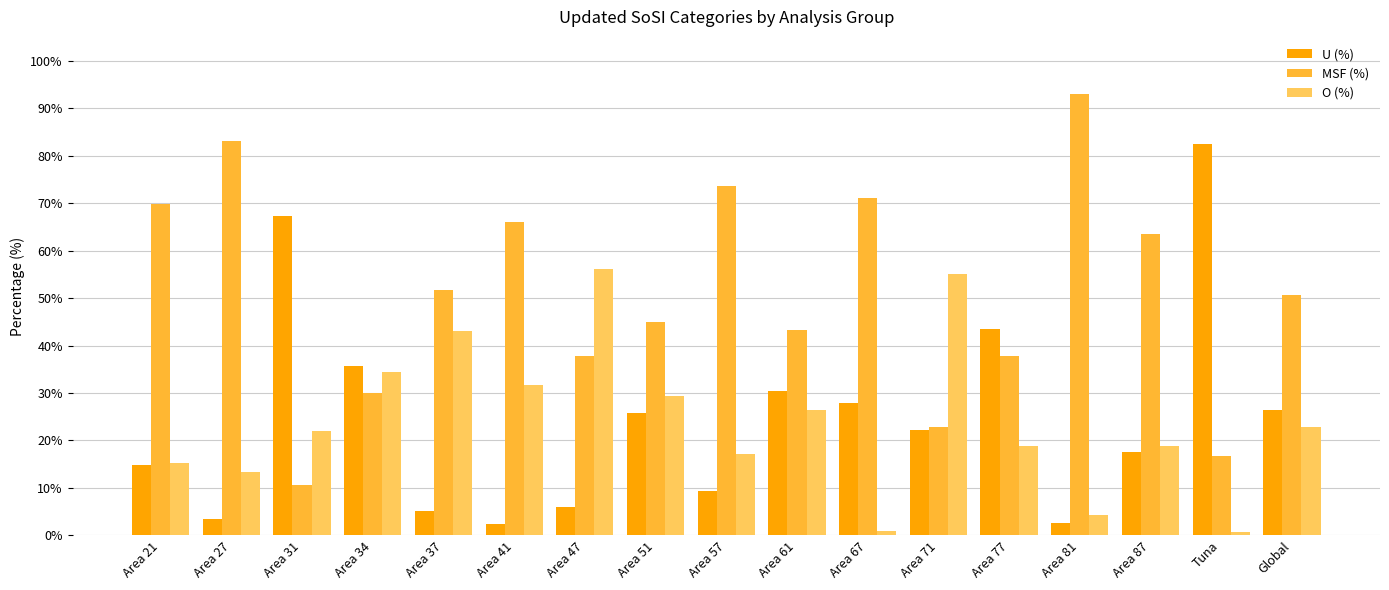

At which category does the chart reach its peak across all series?

Area 81